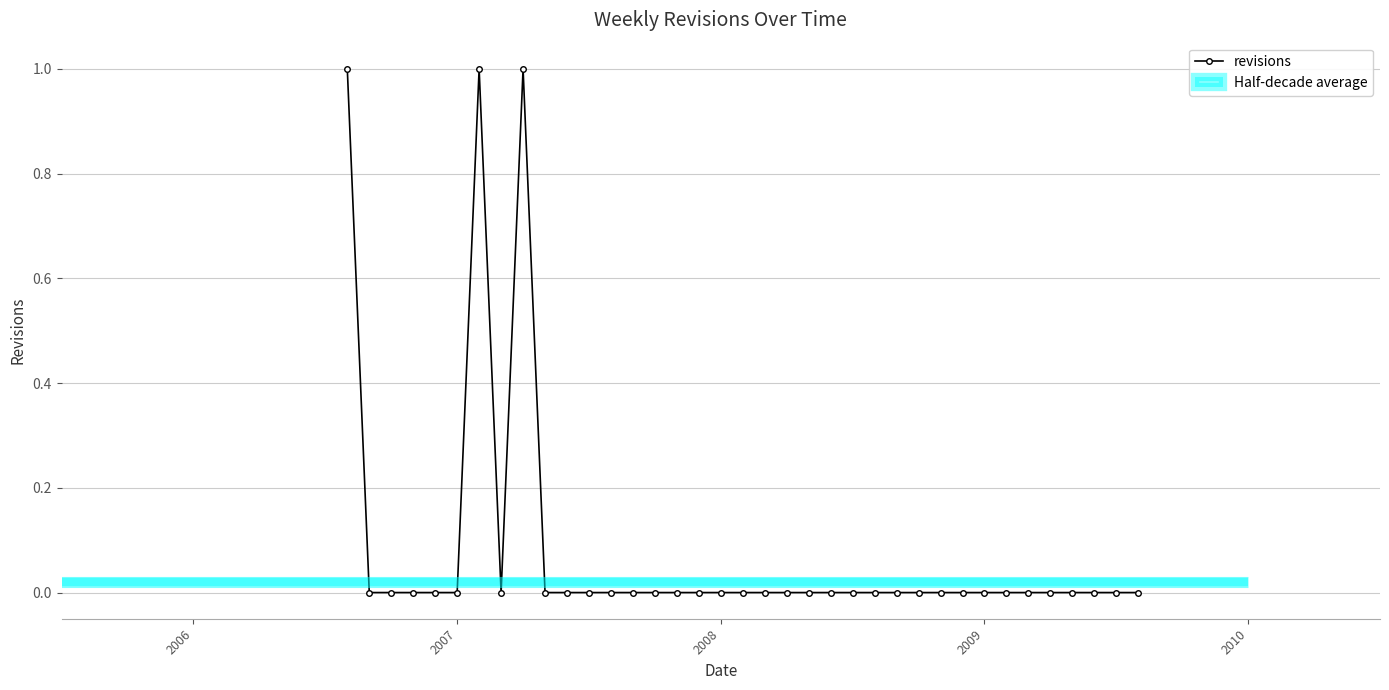

True or false: the data shows 1 at 22.

False